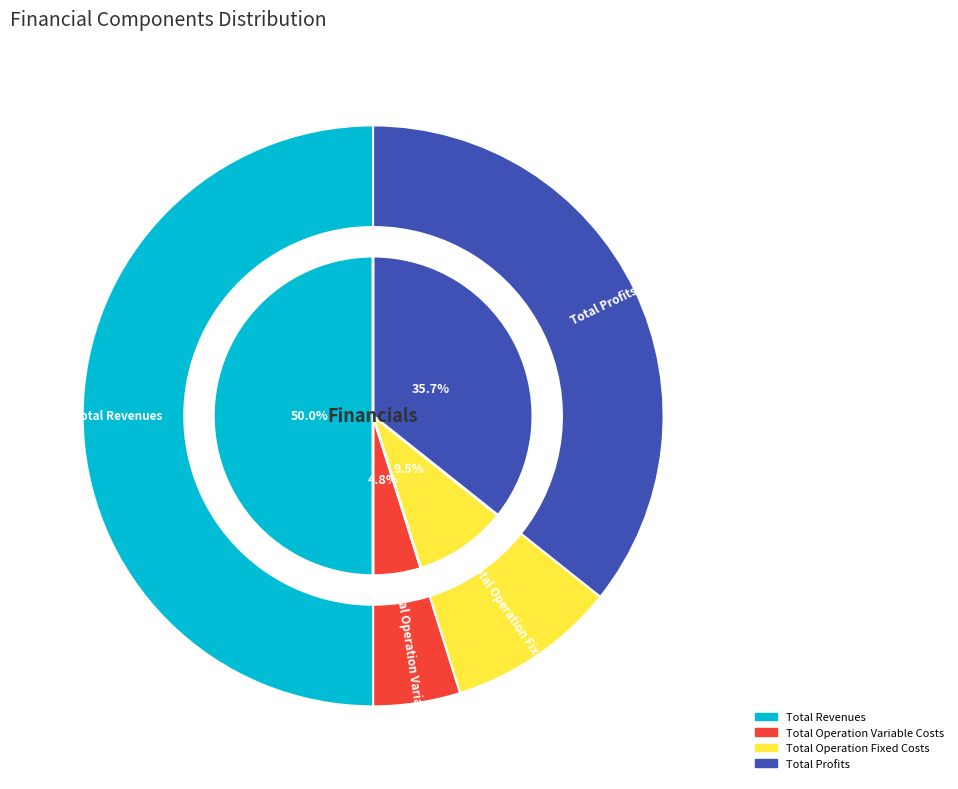

Does any single category account for the majority?

No